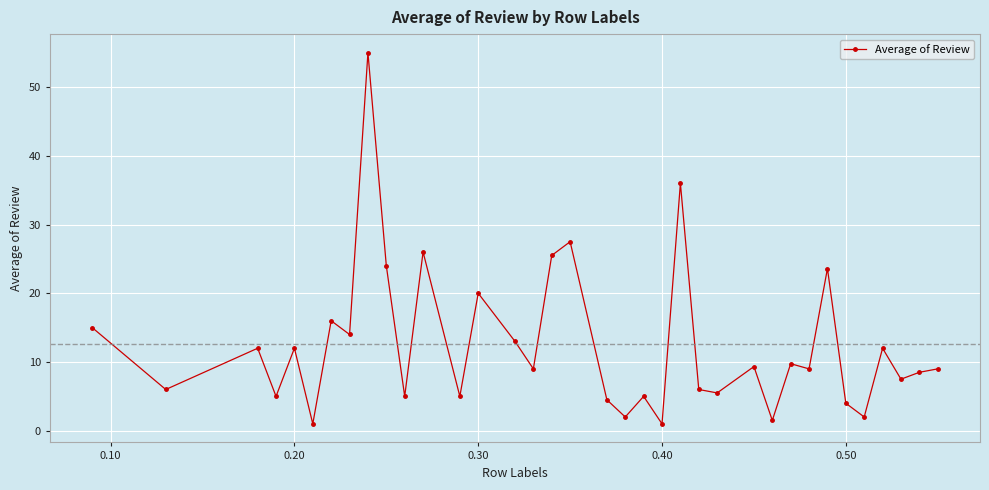

Reading left to right, list all the values displayed in this chart.

15.0	6.0	12.0	5.0	12.0	1.0	16.0	14.0	55.0	24.0	5.0	26.0	5.0	20.0	13.0	9.0	25.5	27.5	4.5	2.0	5.0	1.0	36.0	6.0	5.5	9.3	1.5	9.8	9.0	23.6	4.0	2.0	12.0	7.5	8.5	9.0